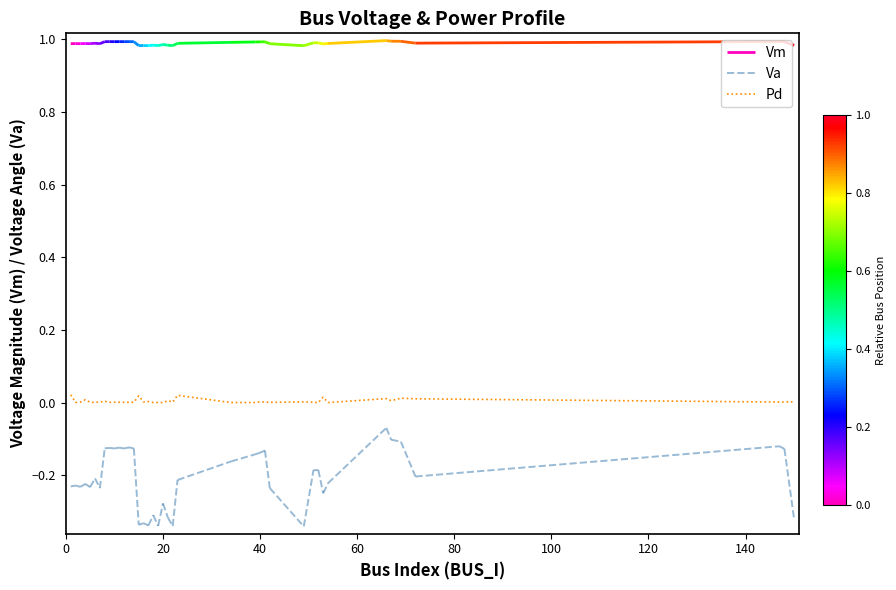

How many data points are above 0?

33